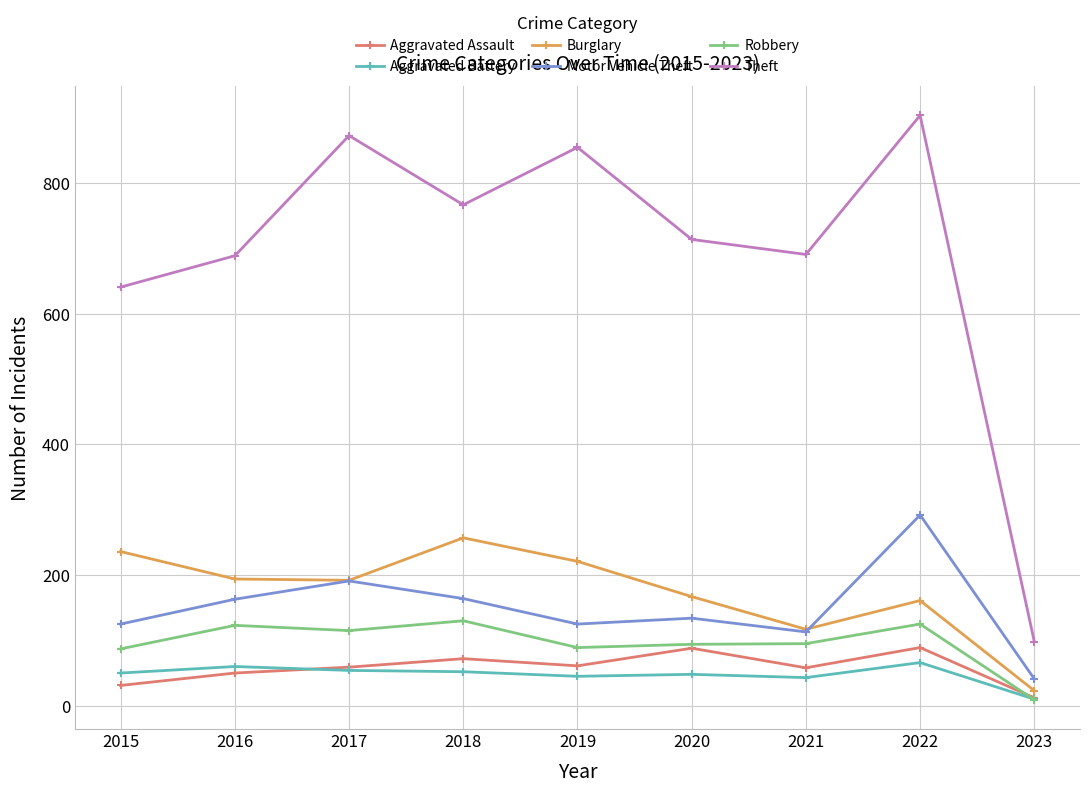

What is the sum of the Robbery values at 2017 and 2016?

238